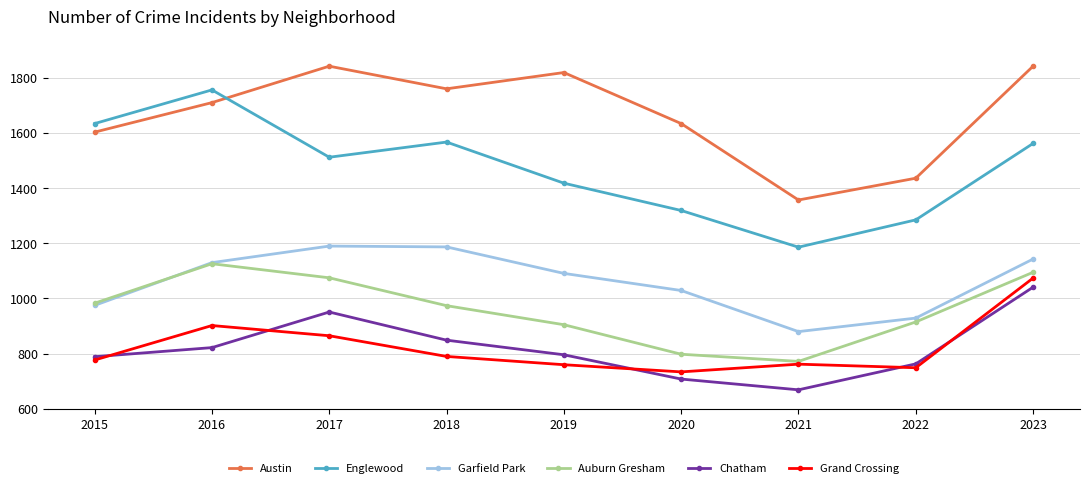

What is the minimum value shown in the chart?

669